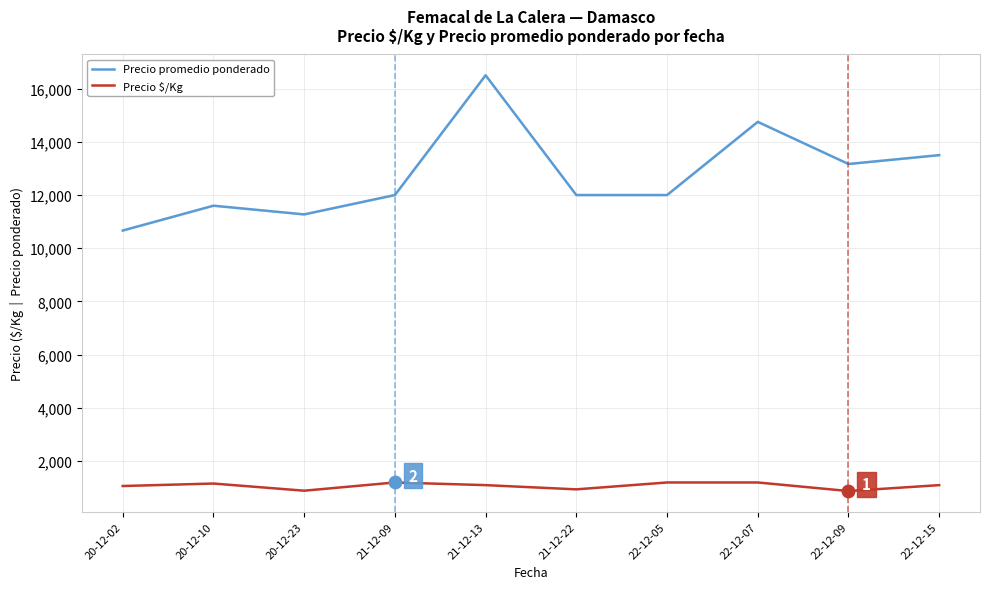

Which series has the largest range (max minus min)?

Precio promedio ponderado